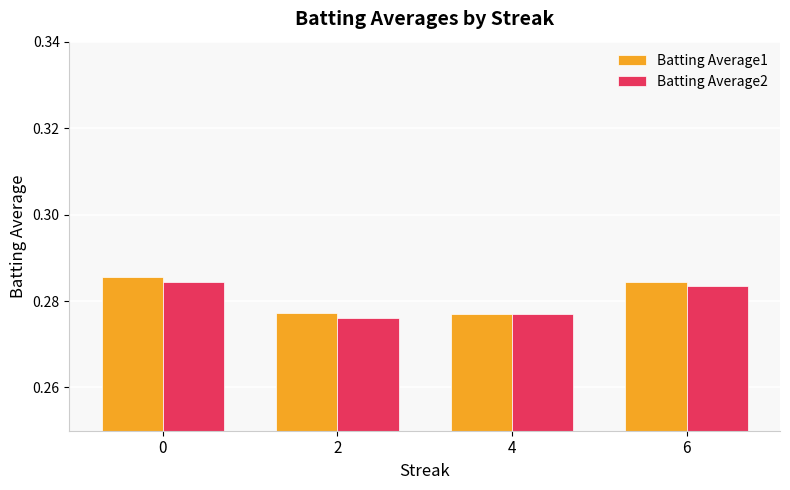

How many bars are there in each group?

2